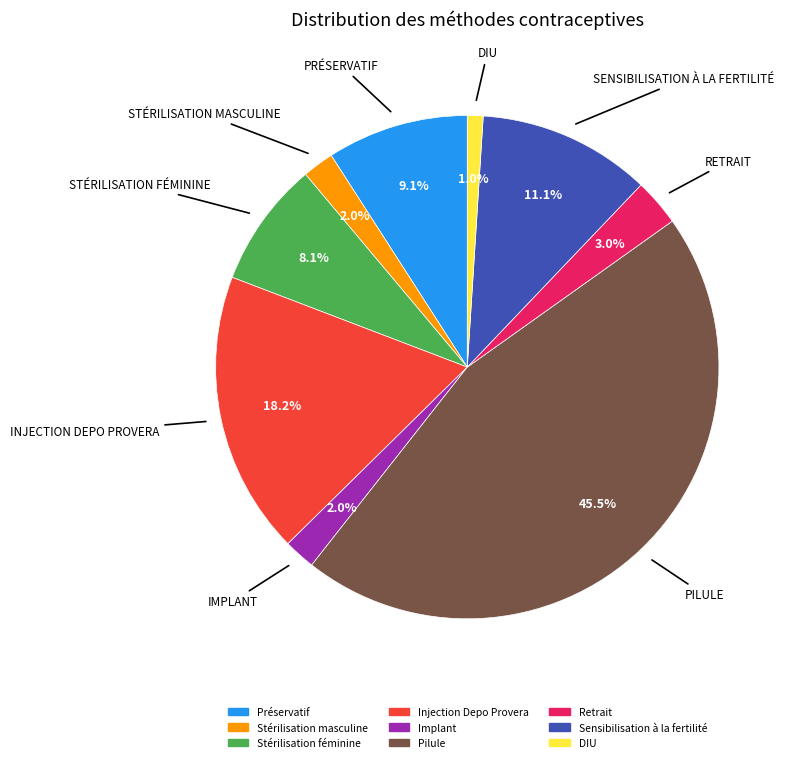

To the nearest percent, what portion does Stérilisation féminine represent?

8%